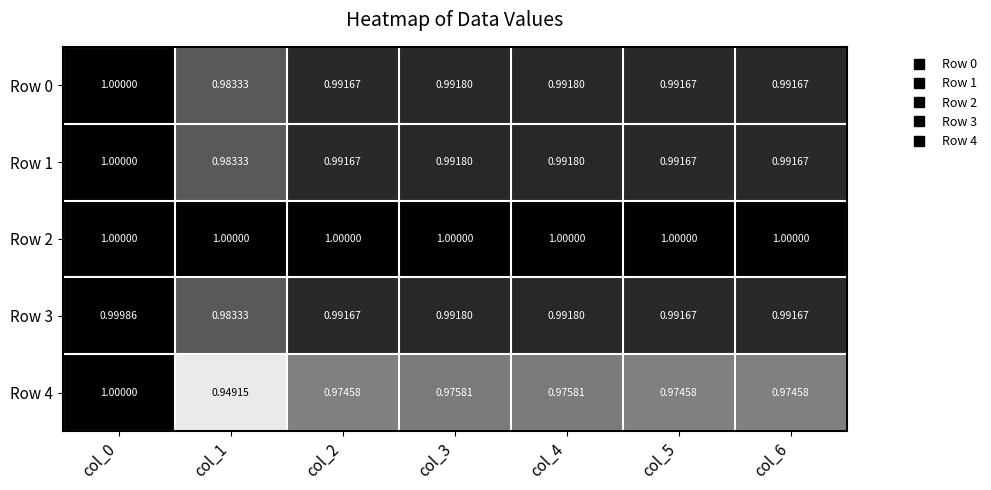

Is the value of Row 2 at col_4 greater than the value of Row 3 at col_2?

Yes